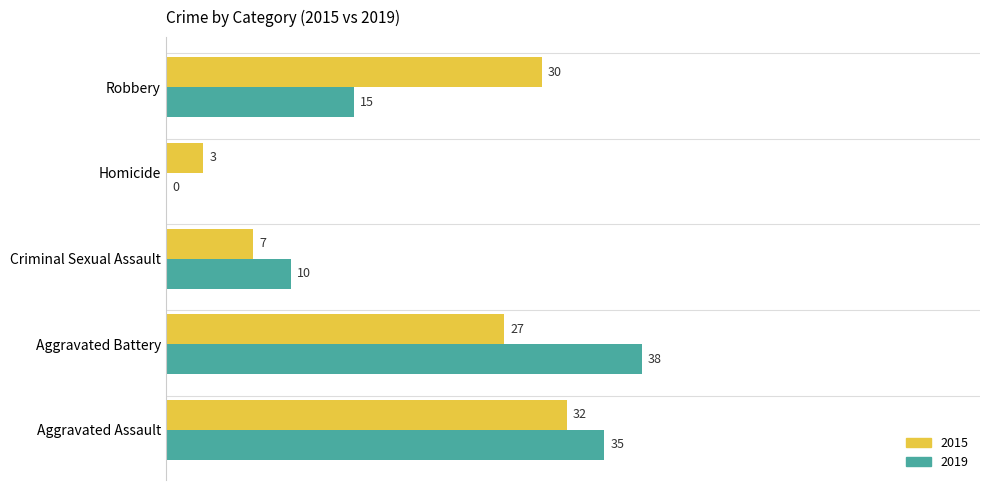

What are all the series names shown in the legend?

2015, 2019